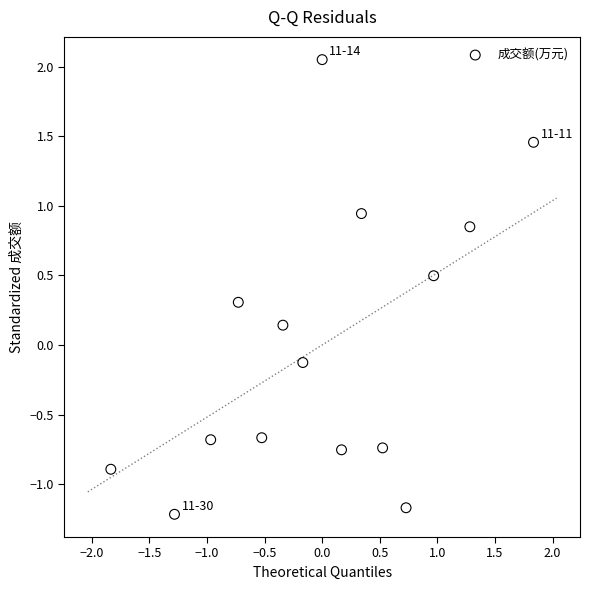

What is the range of X values (max minus min)?

3.7